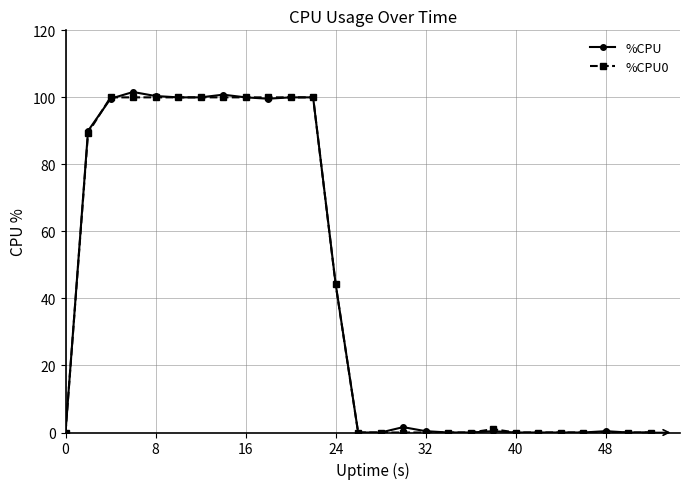

What is the maximum value shown in the chart?

101.6